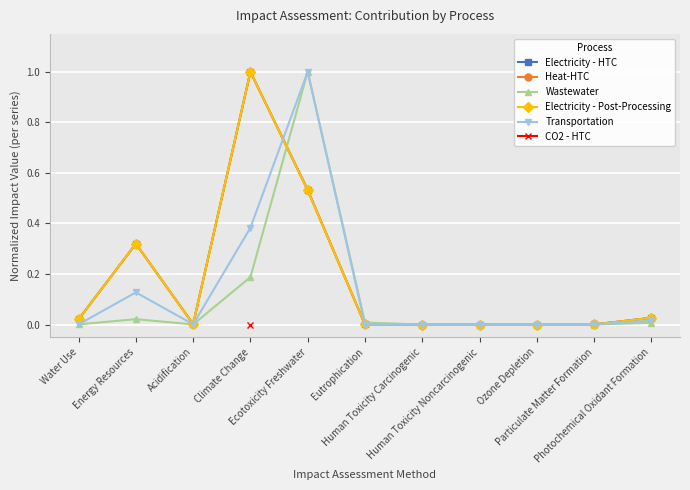

Where is the first local maximum for Heat-HTC?

Energy Resources